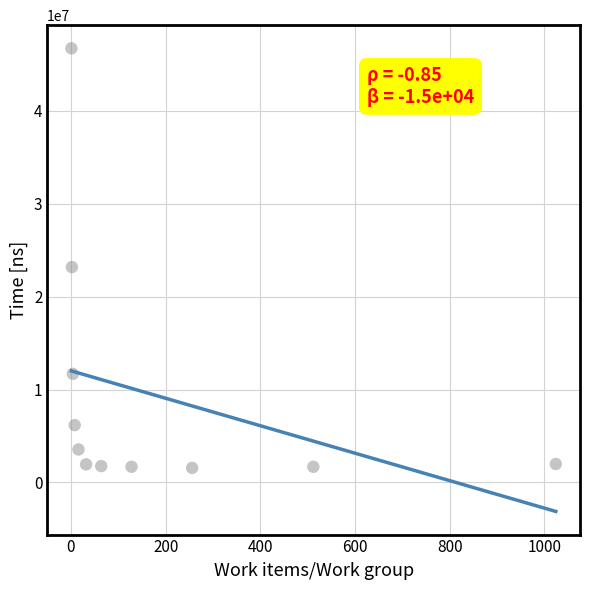

What is the range of X values (max minus min)?

1023